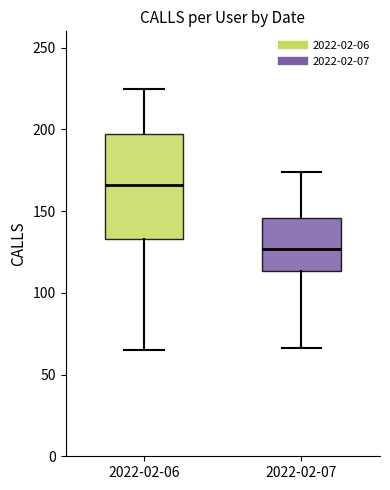

Reading left to right, transcribe this box plot: for each box, give where its median line is, the range the box spans, and where its two whiskers end, as read against the y-axis. The values are not printed on the chart, so give them approximately, as read against the axis.

2022-02-06: median 165, box 135 to 195, whiskers 65 to 225
2022-02-07: median 125, box 115 to 145, whiskers 65 to 175